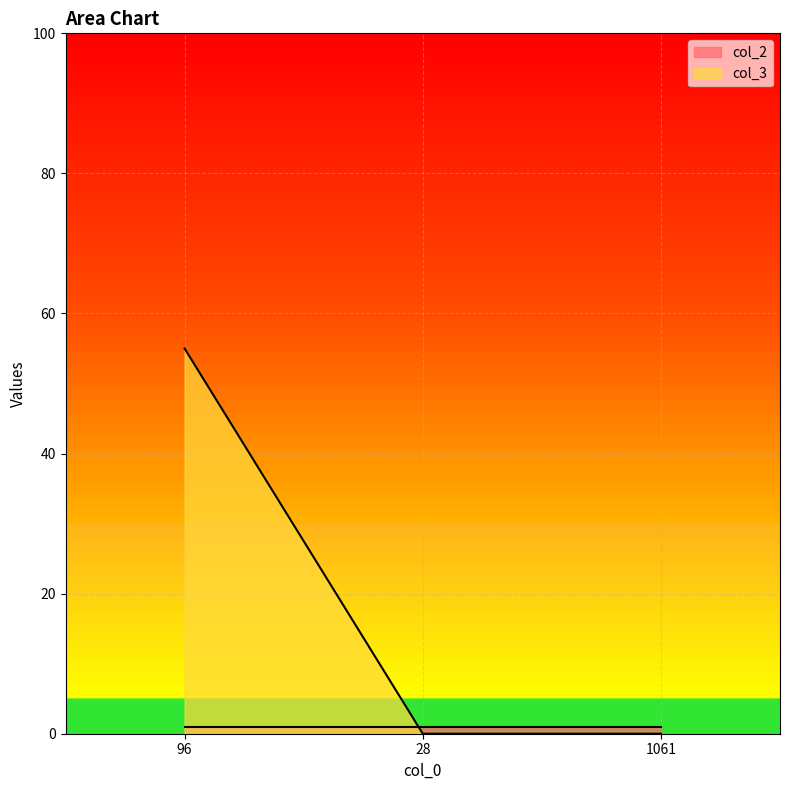

What is the change in value from 96 to 28?

-55